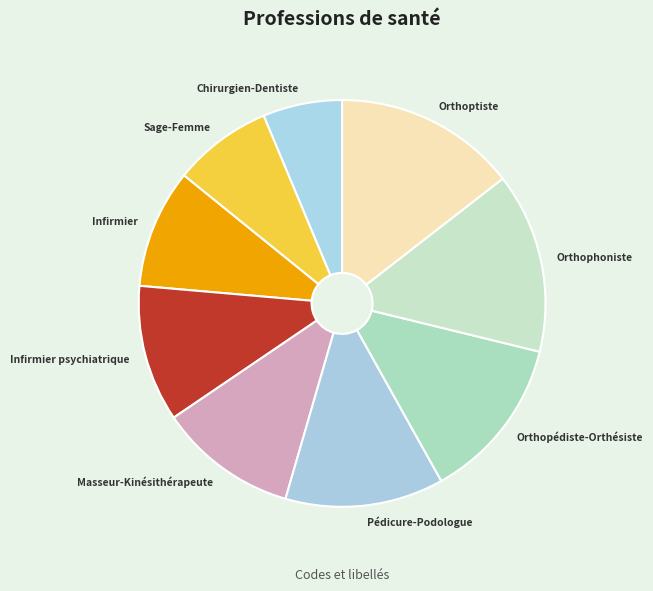

How many segments does this pie chart have?

9